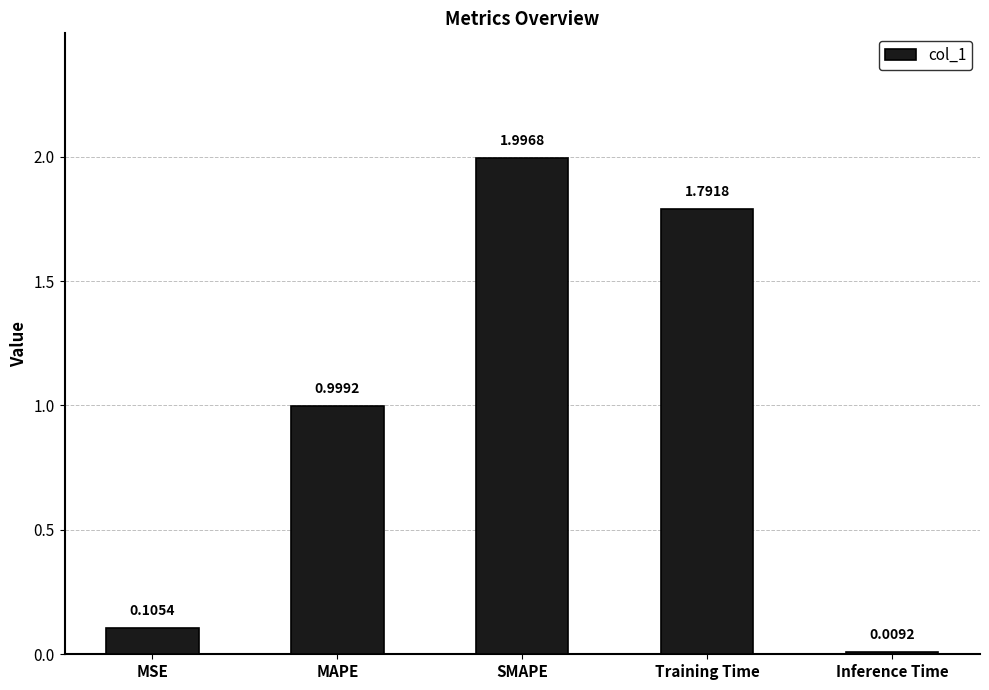

What is the difference between the second highest and second lowest values?

1.7